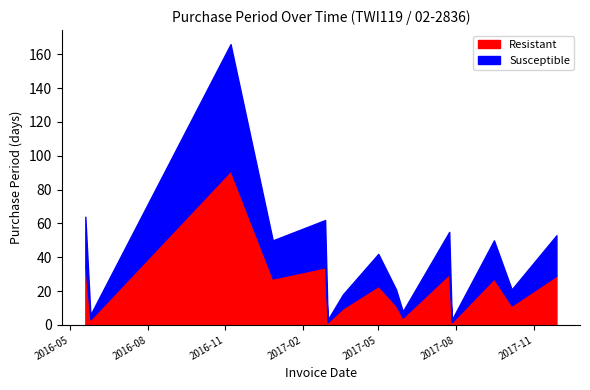

Approximately how many times larger is the value at 2017-09-15 compared to 2017-11-28?

0.9